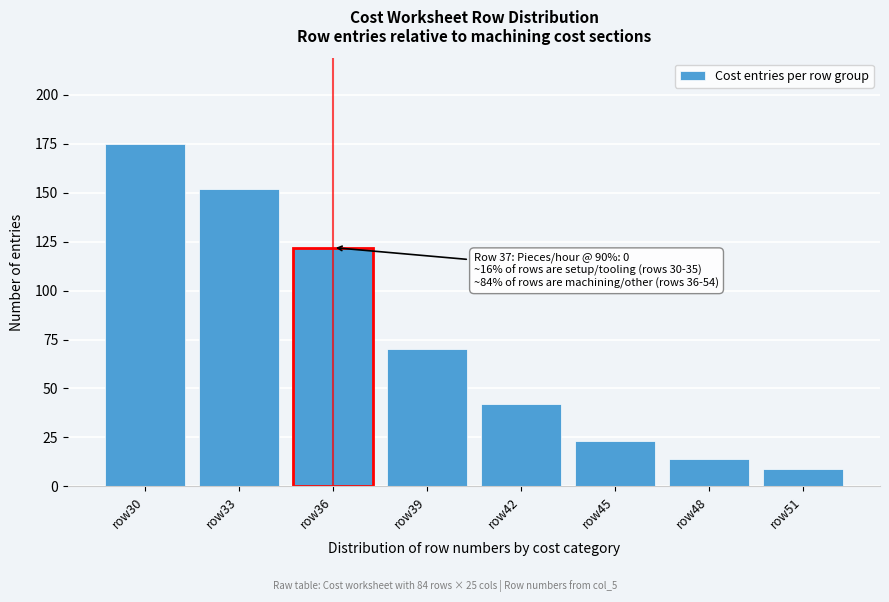

Reading left to right, what are all the values shown in this chart?

175	152	122	70	42	23	14	9